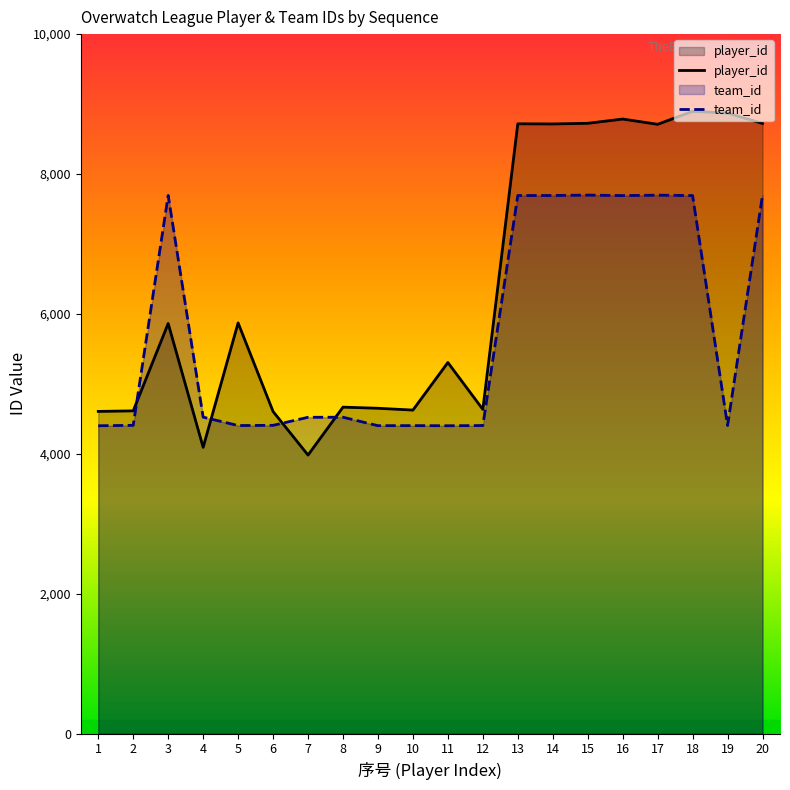

What is the sum of all team_id values?

114775